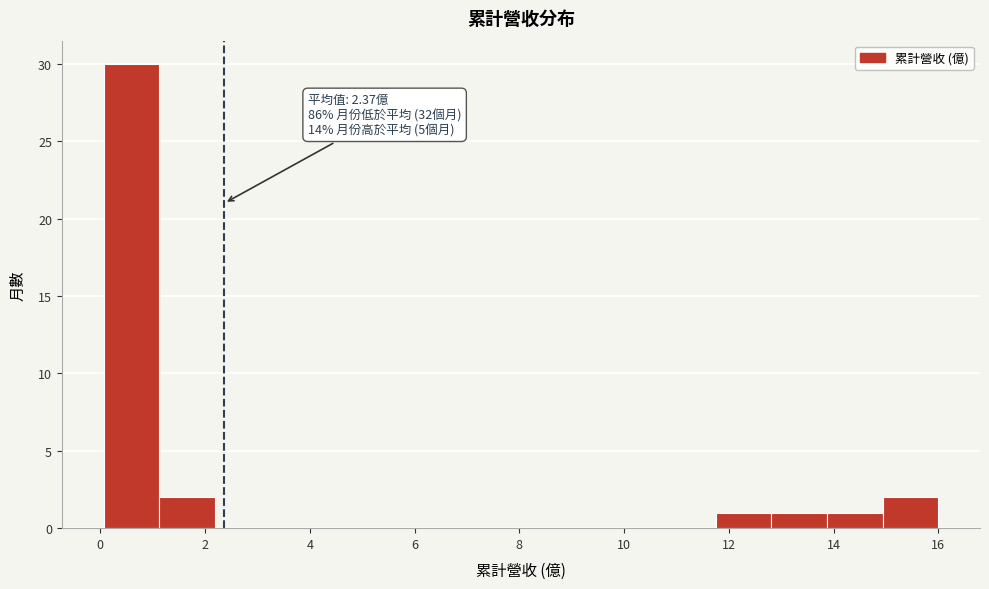

Which range on the x-axis has the tallest bar?

0.0 to 1.2